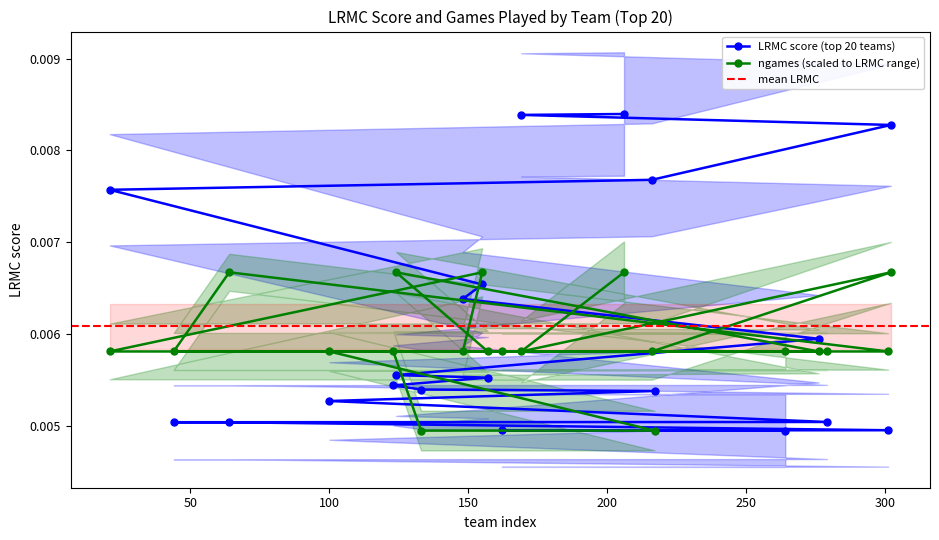

How many distinct data groups are displayed?

2